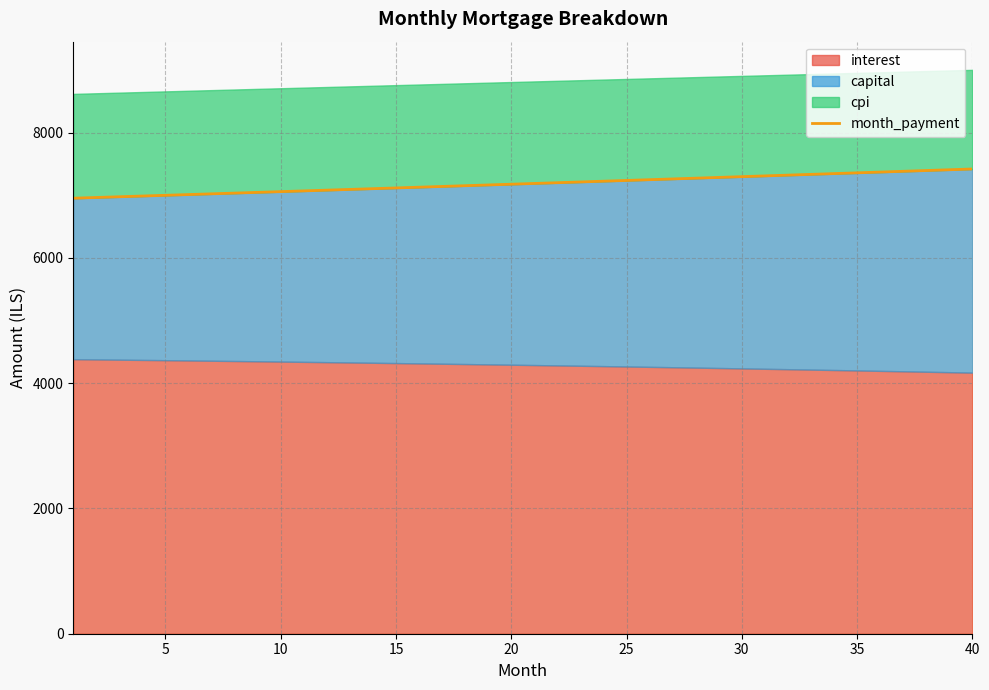

What is the difference between the maximum and minimum values?

466.5